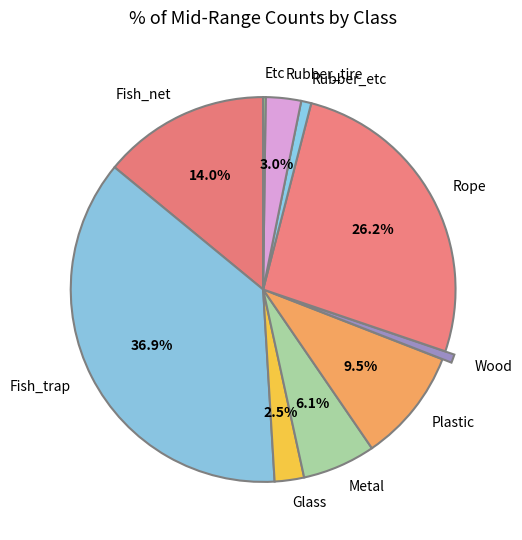

Is there a majority slice in this chart?

No